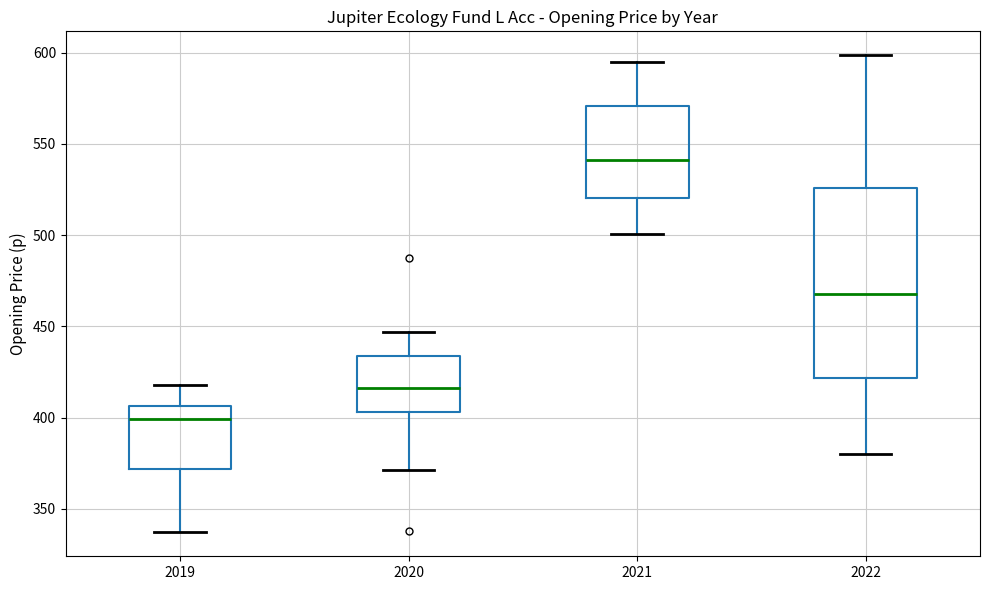

Where is the upper edge of the box at x = 2020 on the y-axis? The values are not printed on the chart, so give them approximately, as read against the axis.

435